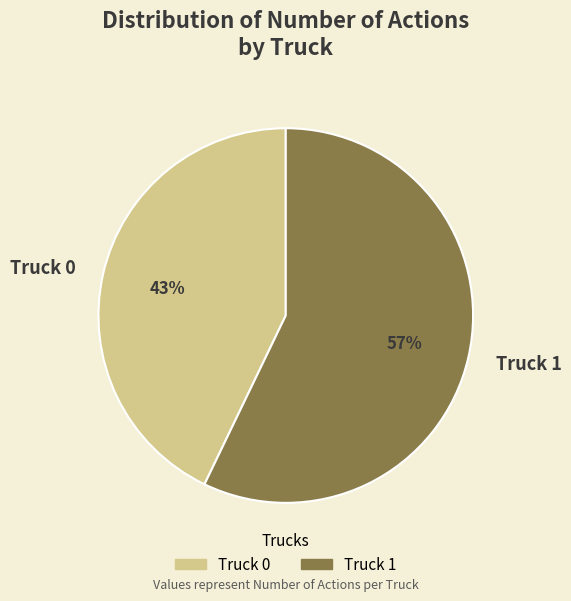

What is the largest slice in the pie chart?

Truck 1